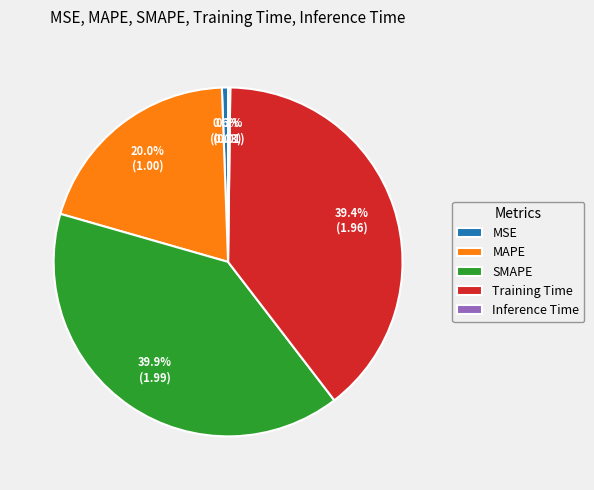

To the nearest percent, what is the average slice percentage?

20%